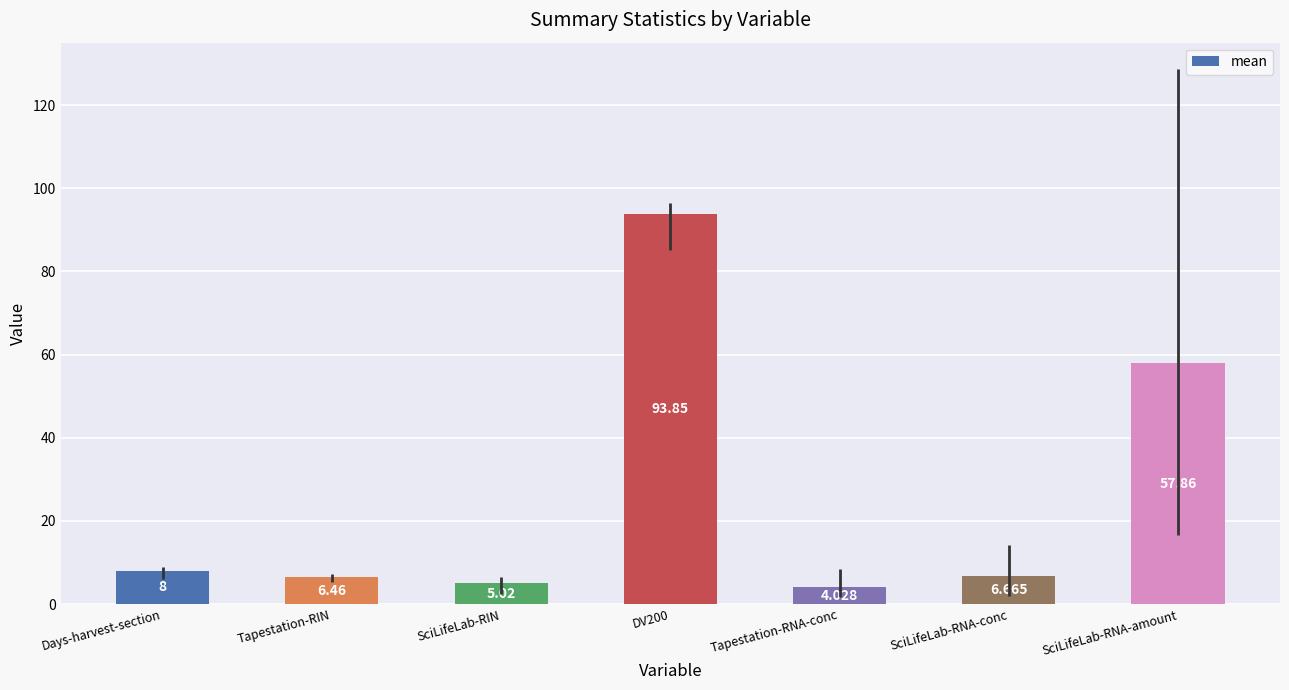

Between SciLifeLab-RIN and SciLifeLab-RNA-conc, which is larger?

SciLifeLab-RNA-conc